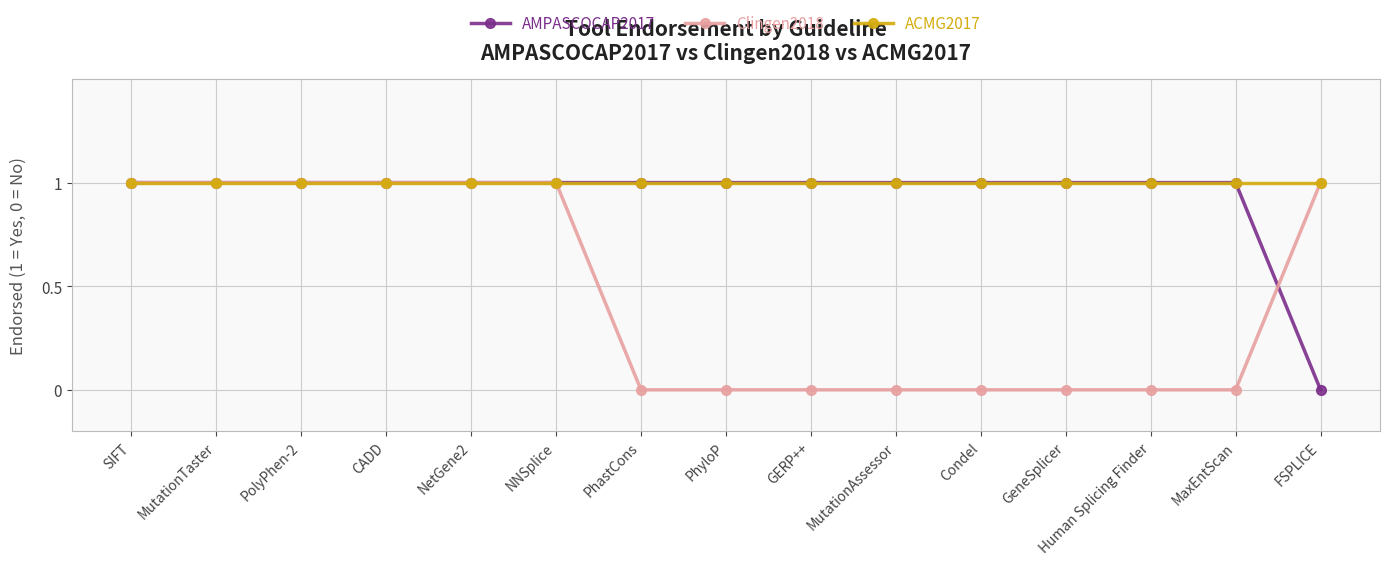

Is it true that AMPASCOCAP2017 equals 1 at PhastCons?

True